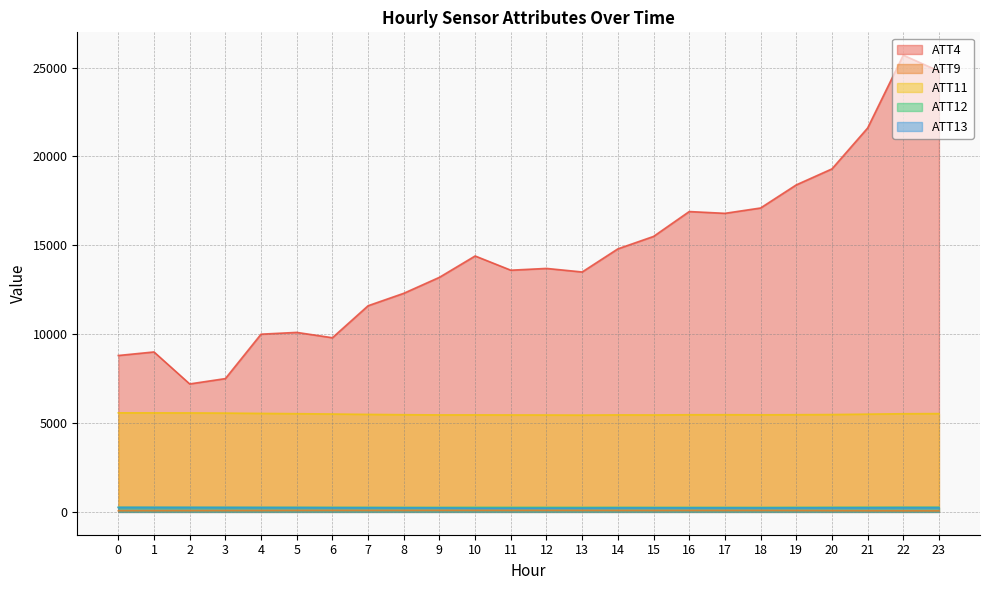

Reading right to left, transcribe all the data shown in this chart.

ATT4: 24800.0	25700.0	21600.0	19300.0	18400.0	17100.0	16800.0	16900.0	15500.0	14800.0	13500.0	13700.0	13600.0	14400.0	13200.0	12300.0	11600.0	9800.0	10100.0	10000.0	7500.0	7200.0	9000.0	8800.0
ATT9: 56.8	58.5	61.3	66.4	73.4	77.6	76.6	76.9	75.6	76.7	79.3	80.9	80.6	81.7	81.7	79.4	79.0	80.6	77.8	72.5	70.9	68.2	66.9	64.8
ATT11: 5530.5	5523.0	5500.2	5476.8	5468.4	5462.2	5467.8	5466.0	5454.7	5458.1	5446.1	5452.0	5455.3	5458.4	5457.6	5468.1	5485.6	5507.5	5526.3	5541.5	5559.7	5569.1	5571.9	5573.7
ATT12: 257.5	258.0	257.0	254.1	251.6	247.6	248.8	249.5	249.7	251.0	249.1	249.8	250.1	250.6	249.5	249.4	250.4	251.6	251.5	251.6	251.9	252.1	253.0	254.2
ATT13: 238.9	237.0	230.9	229.6	225.7	221.6	225.1	225.1	224.5	223.7	211.8	210.1	208.2	206.9	227.3	229.1	232.3	233.5	241.2	243.1	246.9	249.2	250.9	251.0